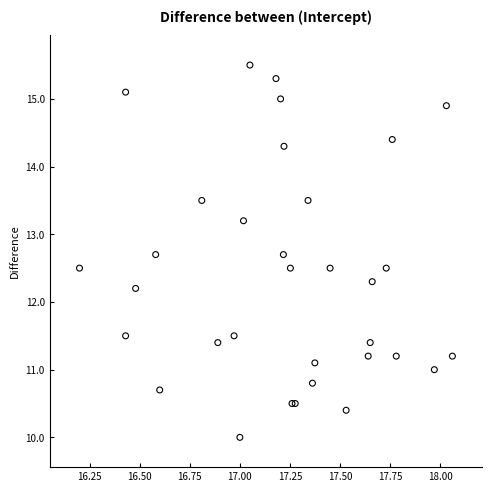

What Y value in the scatter plot is closest to 12?

12.2